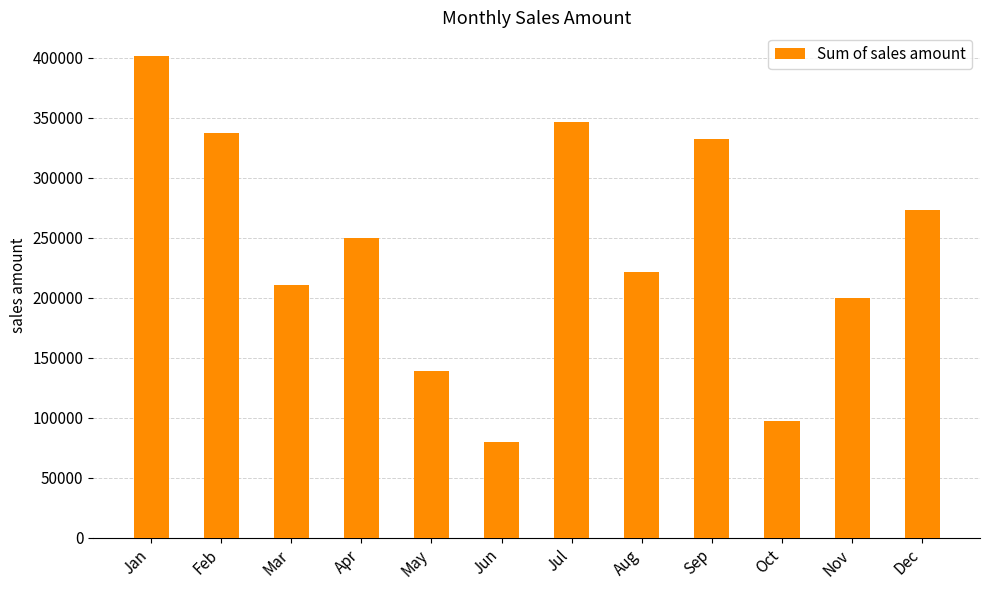

Does the chart contain any negative values?

No